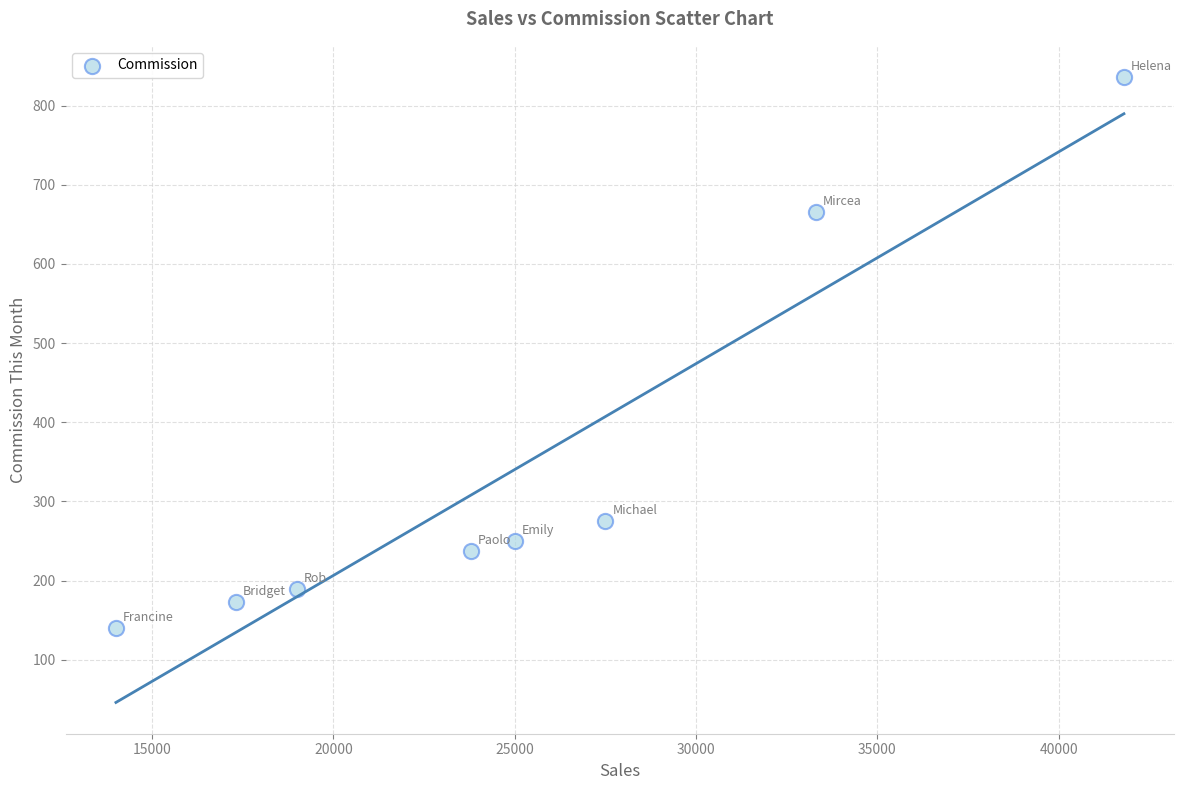

What is the range of Y values (max minus min)?

696